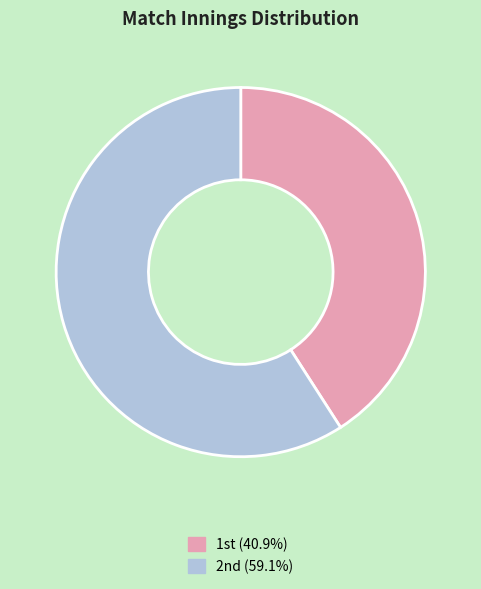

How many slices are in this pie chart?

2